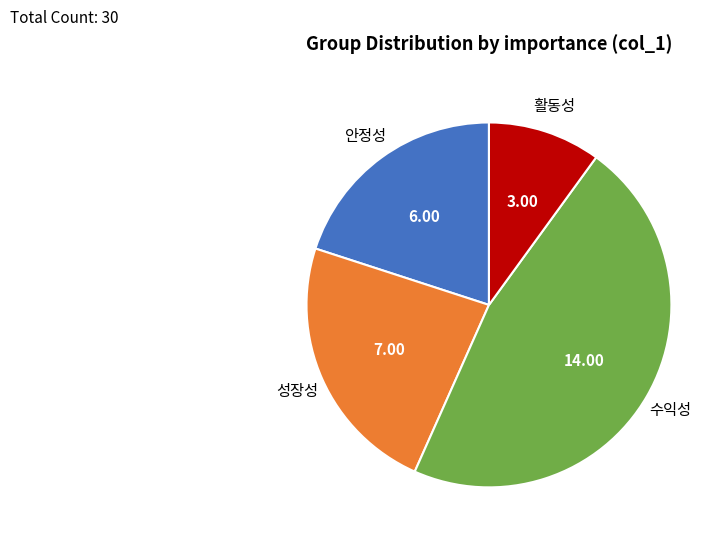

Does any single category account for the majority?

No